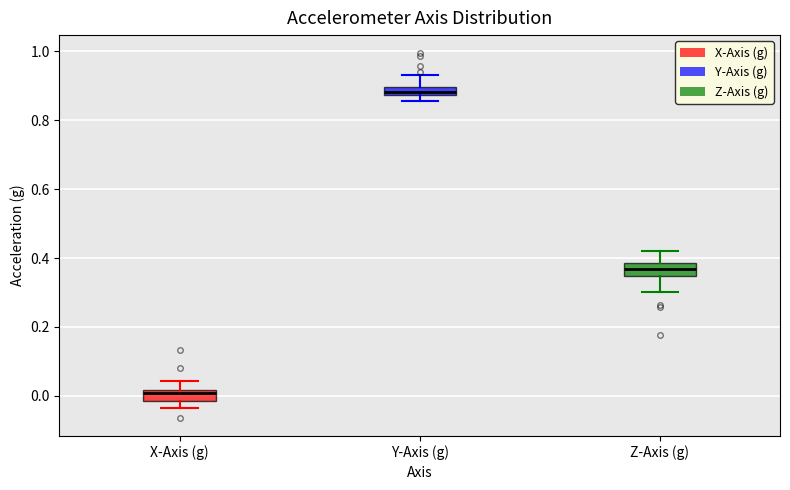

Where does the median line of the box for Z-Axis (g) sit on the y-axis? The values are not printed on the chart, so give them approximately, as read against the axis.

0.36